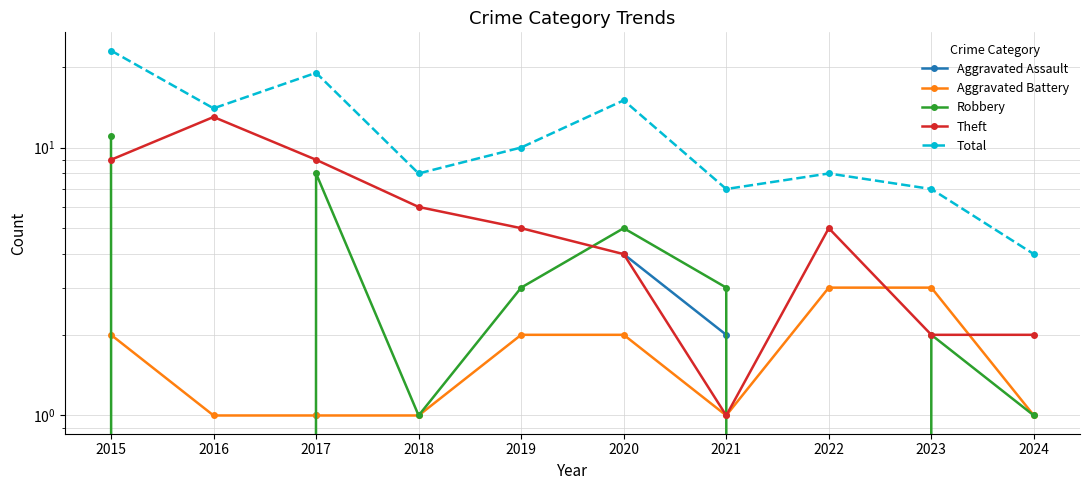

Where does the Total series first go above 10?

2015